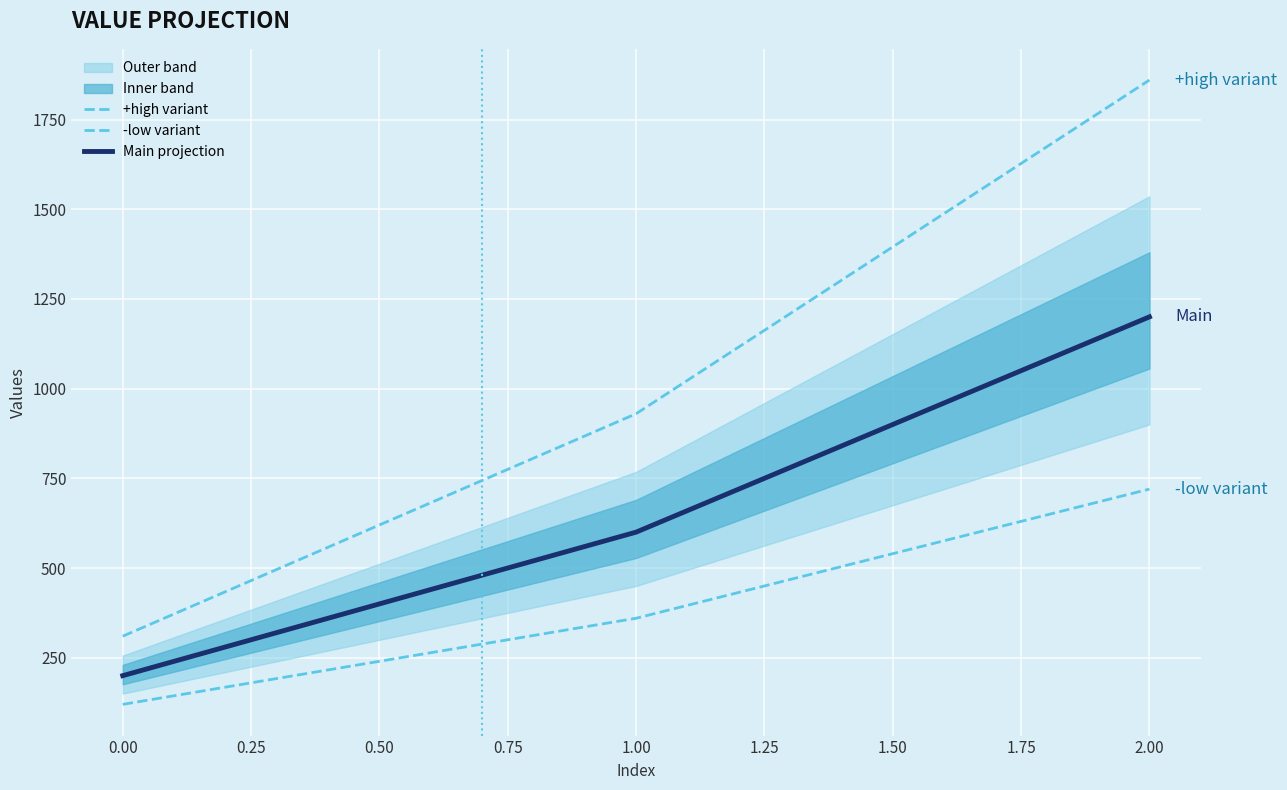

What is the average value of the Main projection series?

667